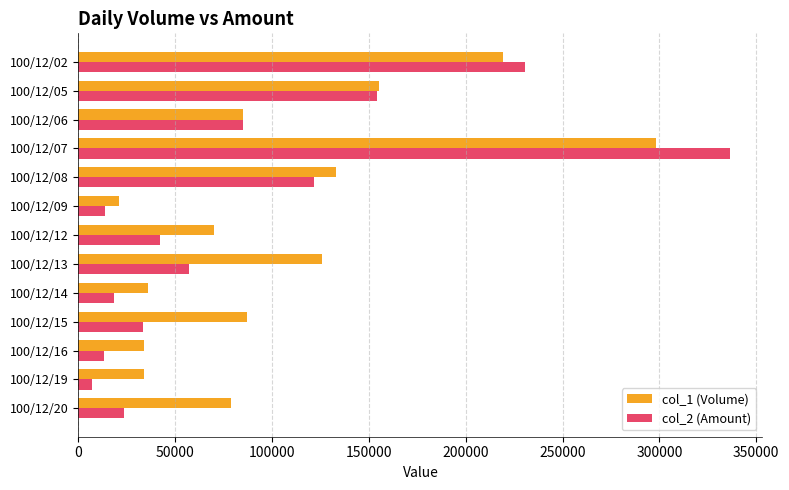

Rank the series at 100/12/14 from highest to lowest value.

col_1 (Volume), col_2 (Amount)